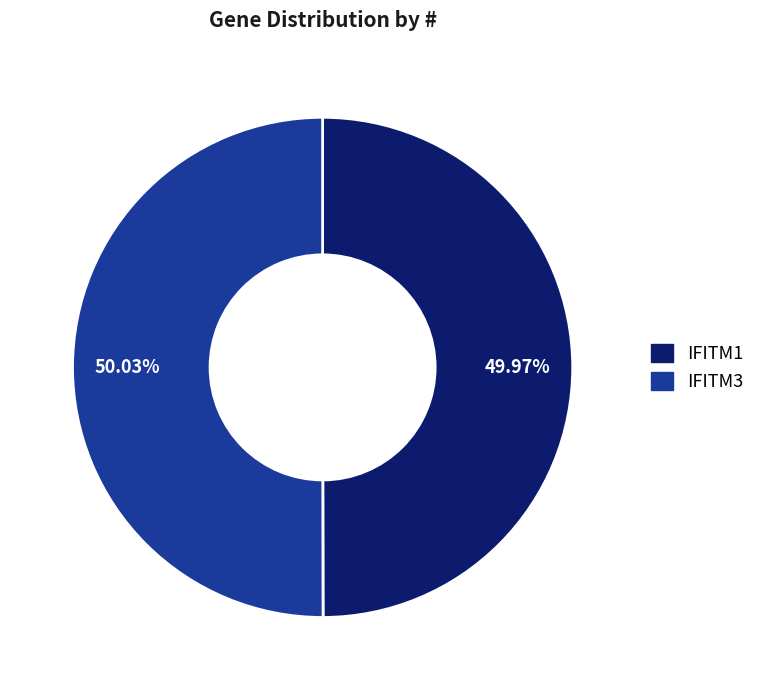

Is there a majority slice in this chart?

Yes